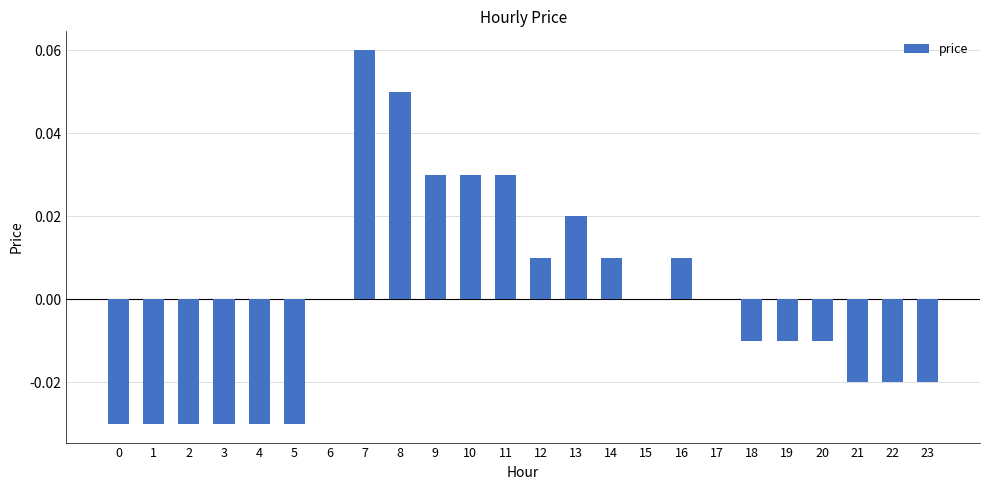

Is it true that the value at 20 is -0.0?

True